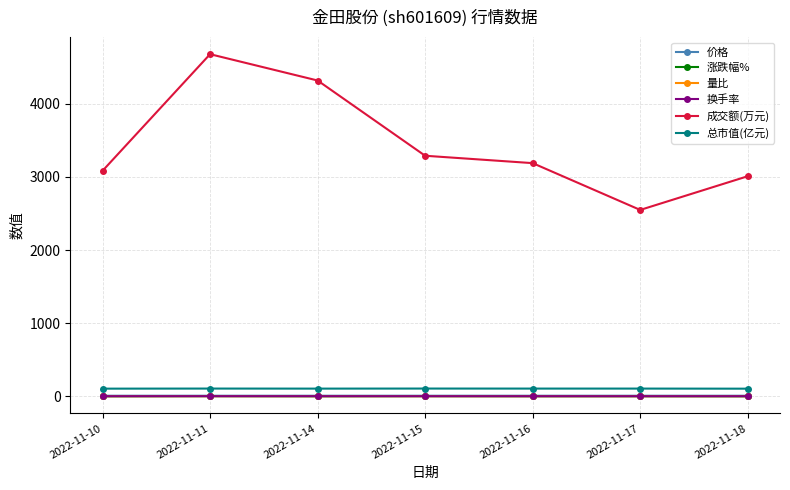

True or false: 量比 and 价格 cross at least once.

False